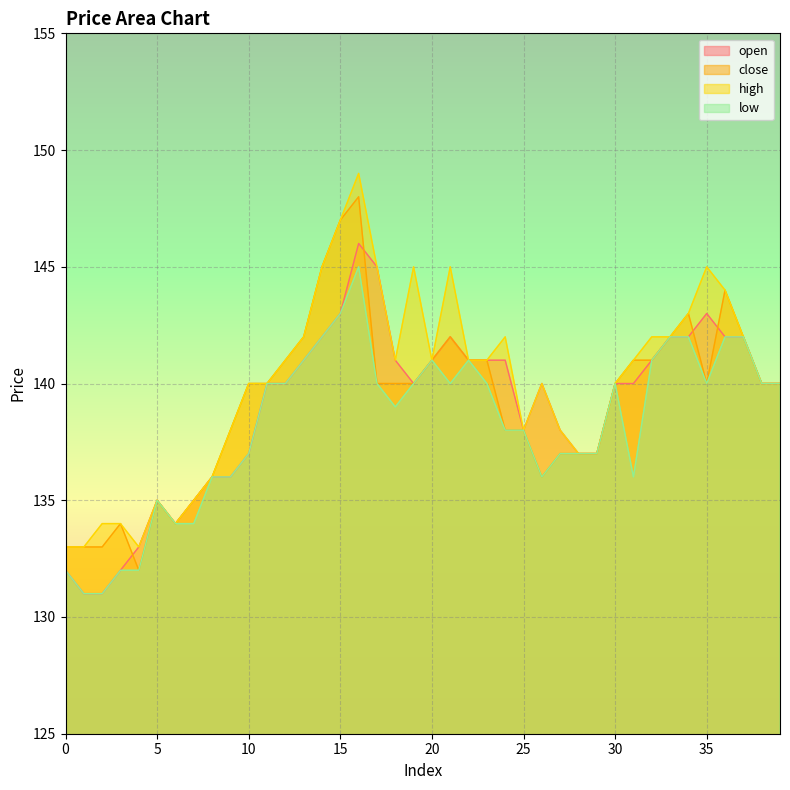

Rank the series at 19 from lowest to highest value.

open, close, low, high